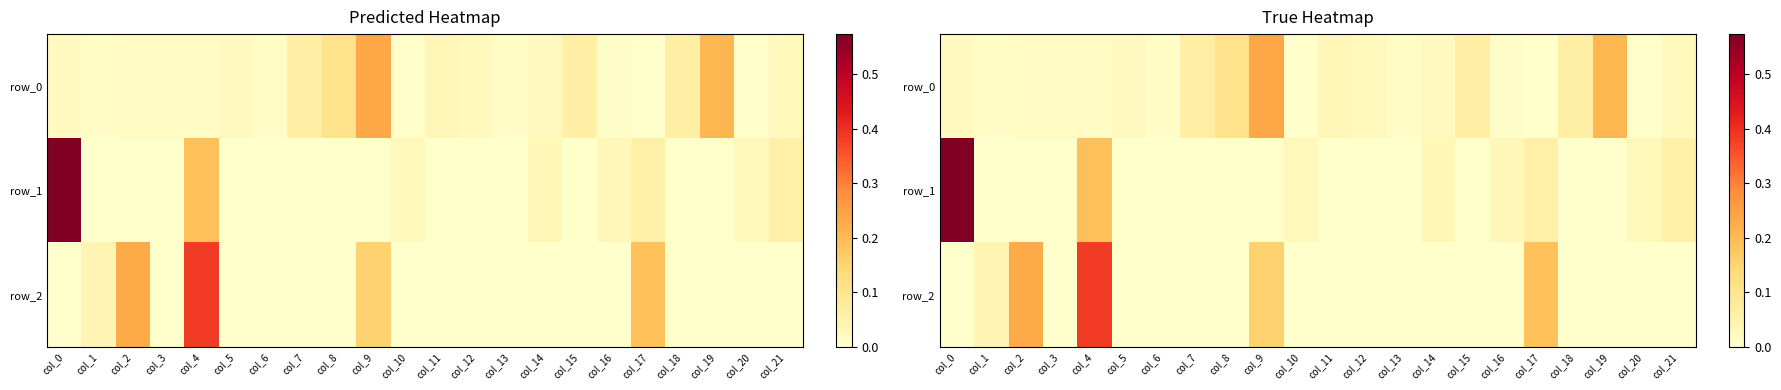

Reading left to right, what are all the values shown in this chart?

row_0: col_0=0.0	col_1=0.0	col_2=0.0	col_3=0.0	col_4=0.0	col_5=0.0	col_6=0.0	col_7=0.1	col_8=0.1	col_9=0.2	col_10=0.0	col_11=0.0	col_12=0.0	col_13=0.0	col_14=0.0	col_15=0.1	col_16=0.0	col_17=0.0	col_18=0.1	col_19=0.2	col_20=0.0	col_21=0.0
row_1: col_0=0.6	col_1=-0.0	col_2=-0.0	col_3=-0.0	col_4=0.2	col_5=-0.0	col_6=-0.0	col_7=-0.0	col_8=-0.0	col_9=-0.0	col_10=0.0	col_11=-0.0	col_12=-0.0	col_13=-0.0	col_14=0.0	col_15=-0.0	col_16=0.0	col_17=0.1	col_18=-0.0	col_19=-0.0	col_20=0.0	col_21=0.1
row_2: col_0=-0.0	col_1=0.0	col_2=0.2	col_3=-0.0	col_4=0.4	col_5=-0.0	col_6=-0.0	col_7=-0.0	col_8=-0.0	col_9=0.2	col_10=-0.0	col_11=-0.0	col_12=-0.0	col_13=-0.0	col_14=-0.0	col_15=-0.0	col_16=-0.0	col_17=0.2	col_18=-0.0	col_19=-0.0	col_20=-0.0	col_21=-0.0